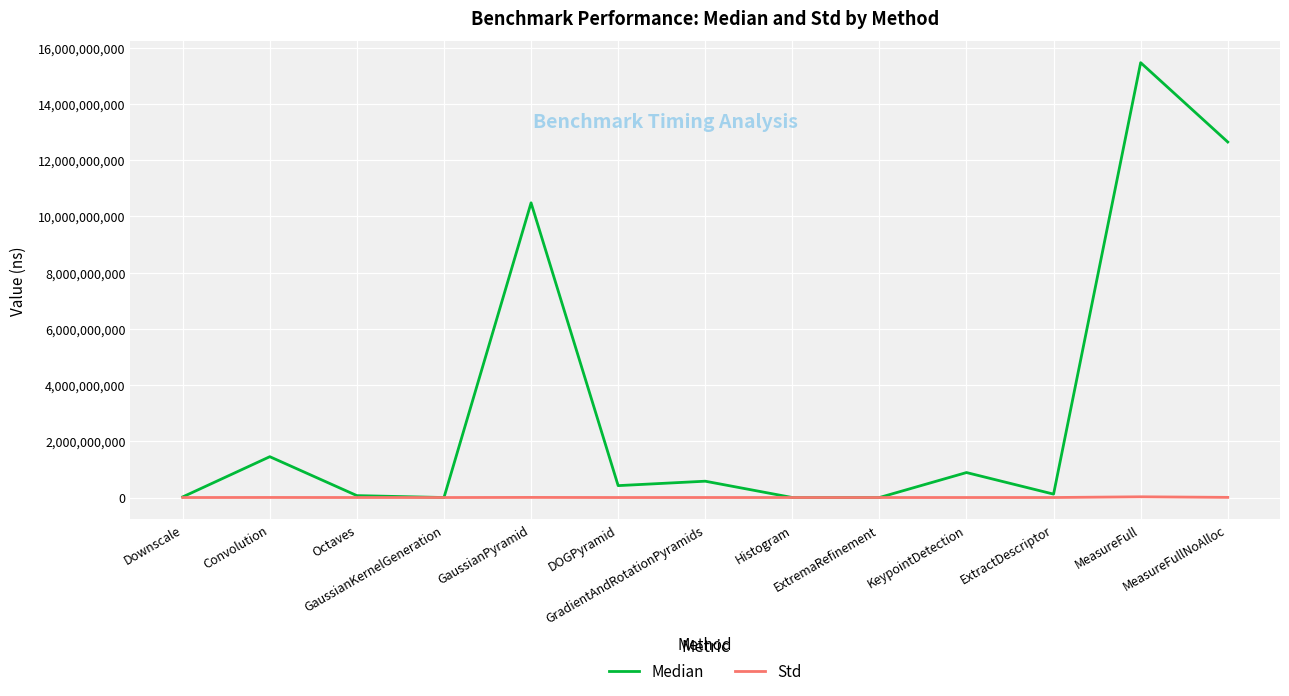

Which series has the widest spread of values?

Median